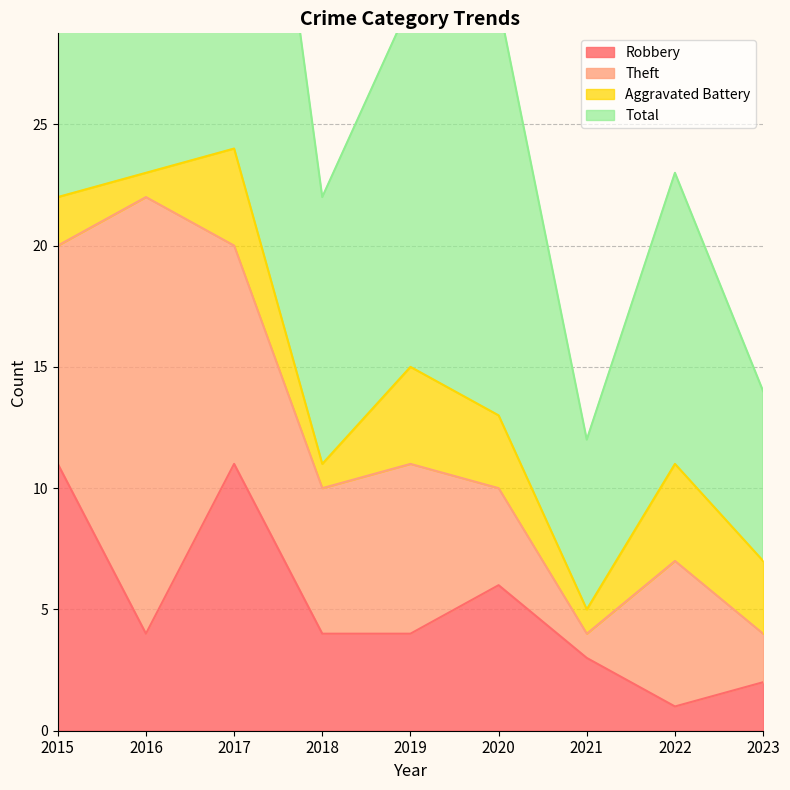

What is the difference between the second highest and minimum values in the Total series?

34